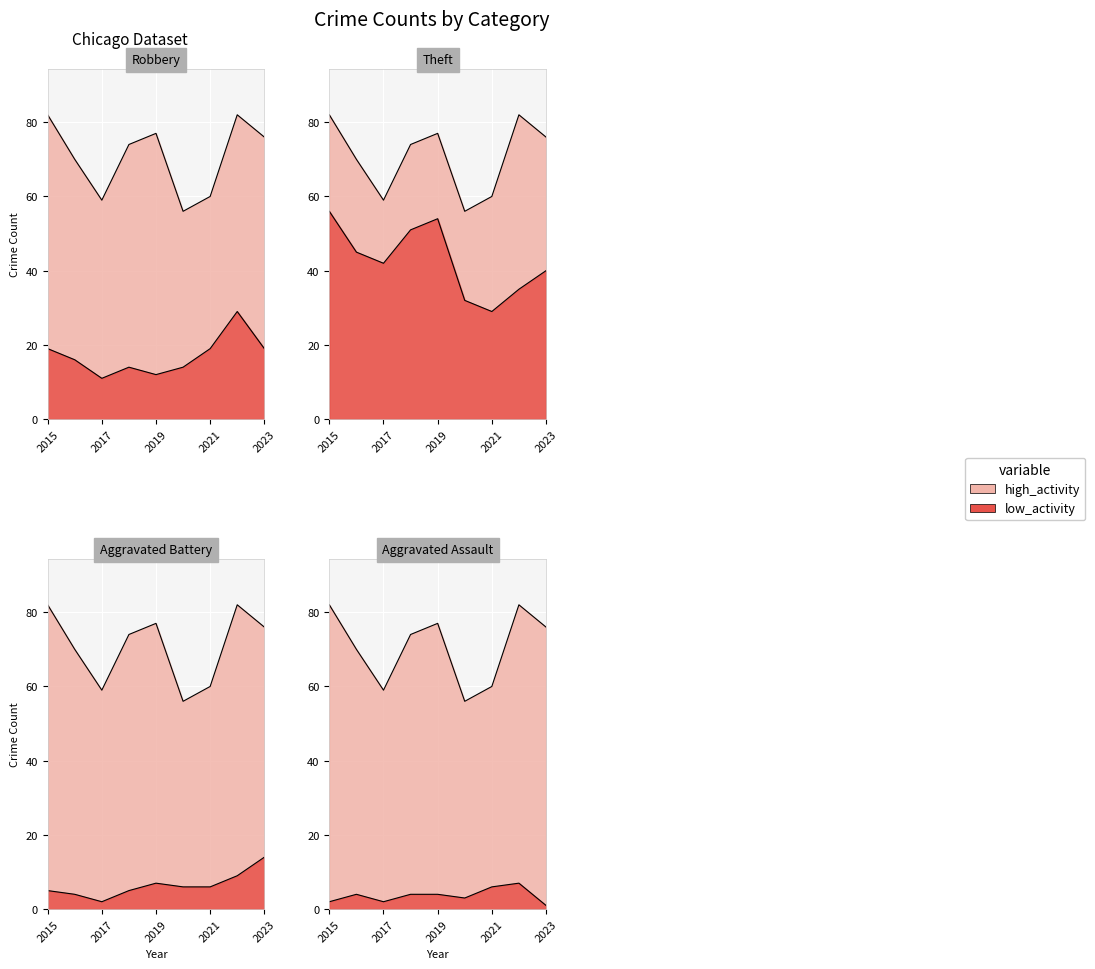

What is the average value of the Robbery series?

17